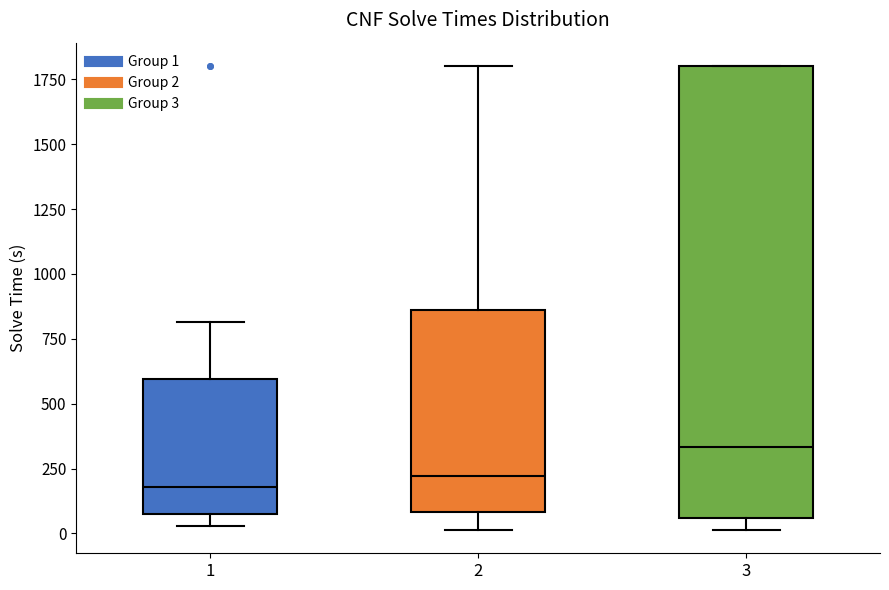

Which box has the highest median line?

3